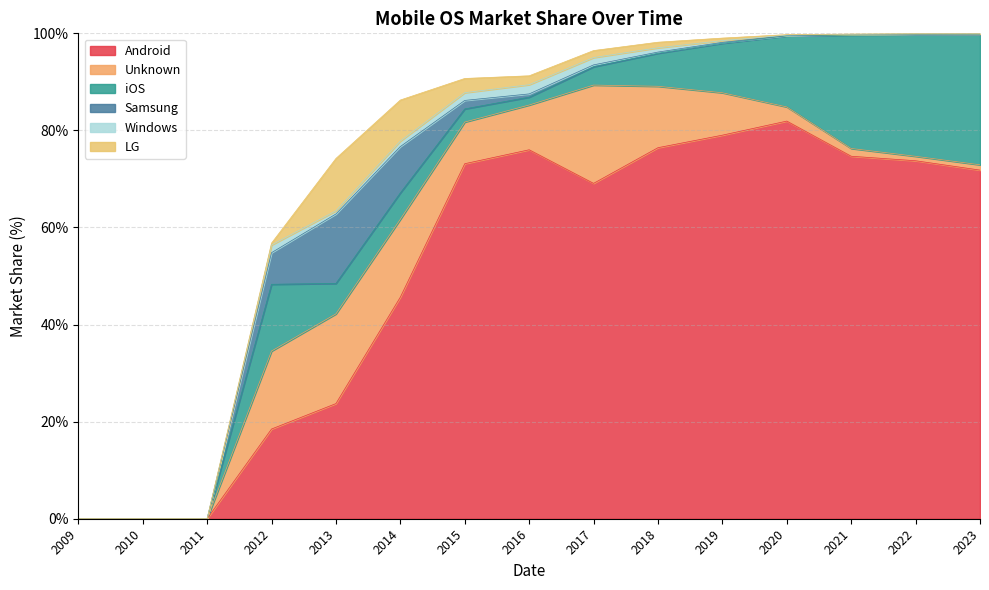

How many values in the iOS series are below 6?

7